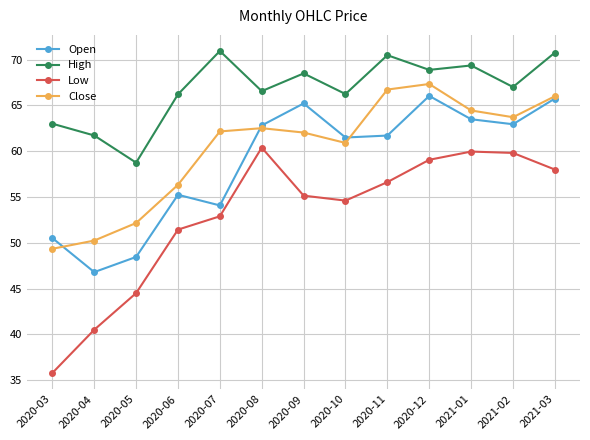

What is the difference between the Low values at 2020-04 and 2020-11?

16.1